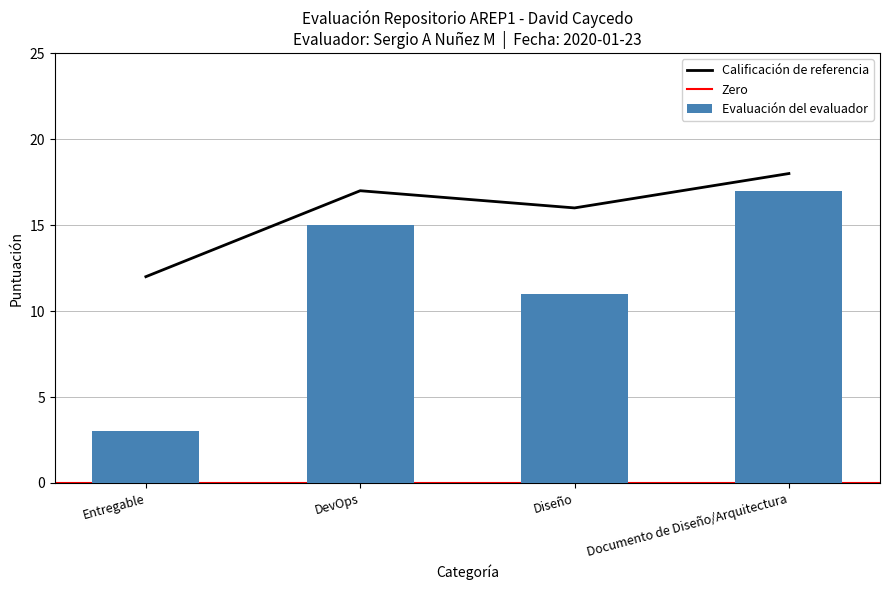

At which label does Evaluación del evaluador first exceed 15?

Documento de Diseño/Arquitectura